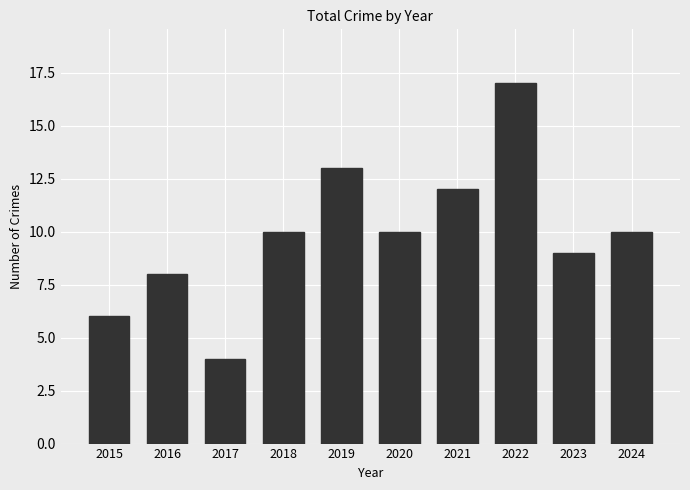

The chart shows a value of 10 at 2024. True or false?

True